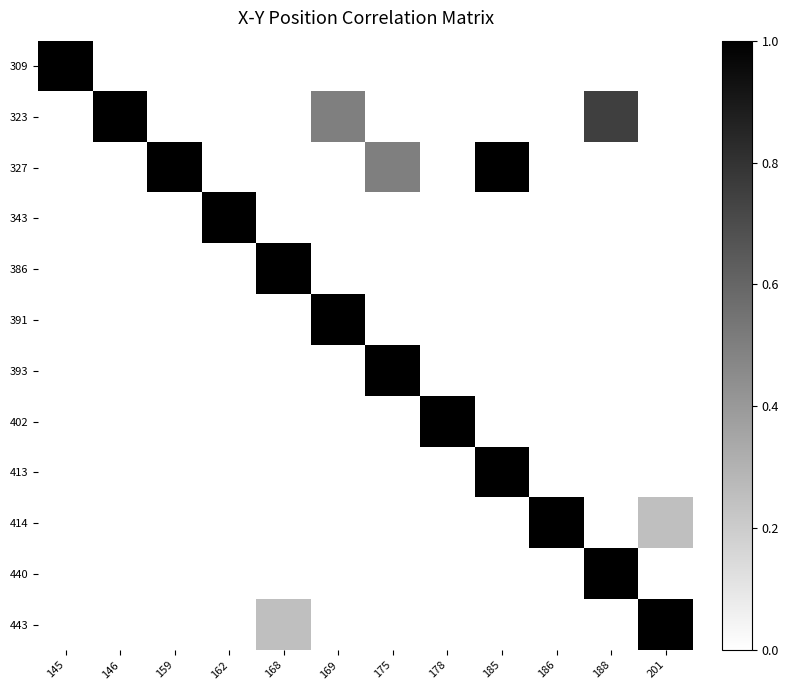

What is the spread (max minus min) of values at 201?

1.0